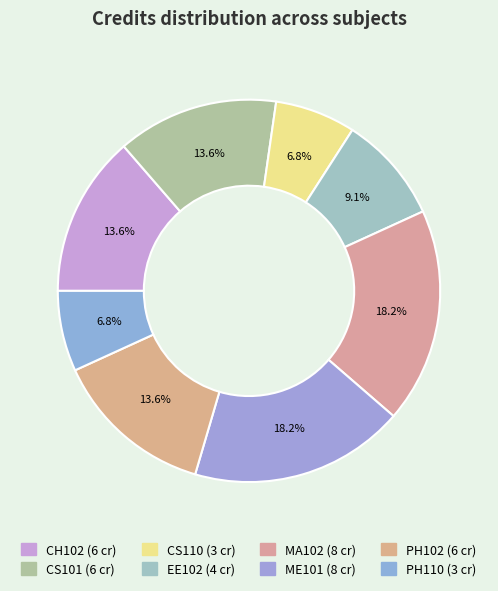

What percentage is the ME101 slice, to the nearest percent?

18%